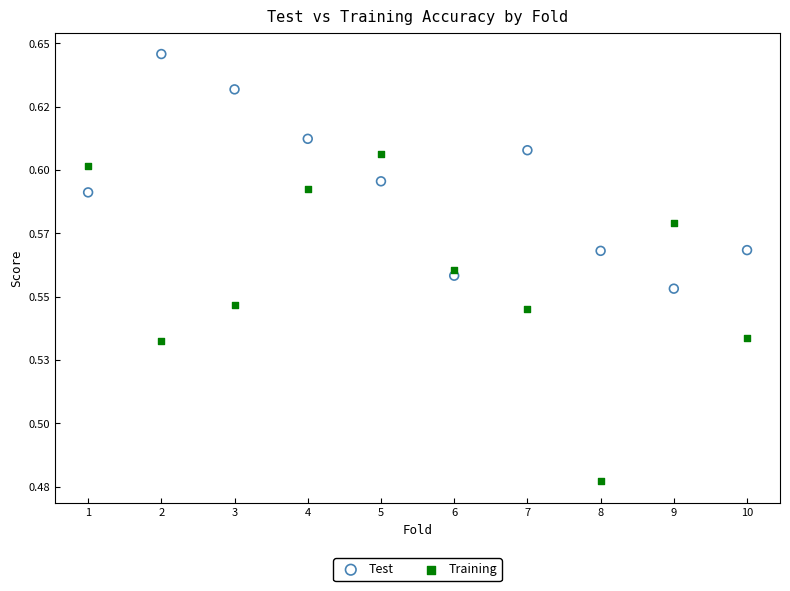

What are all the series names shown in the legend?

Test, Training